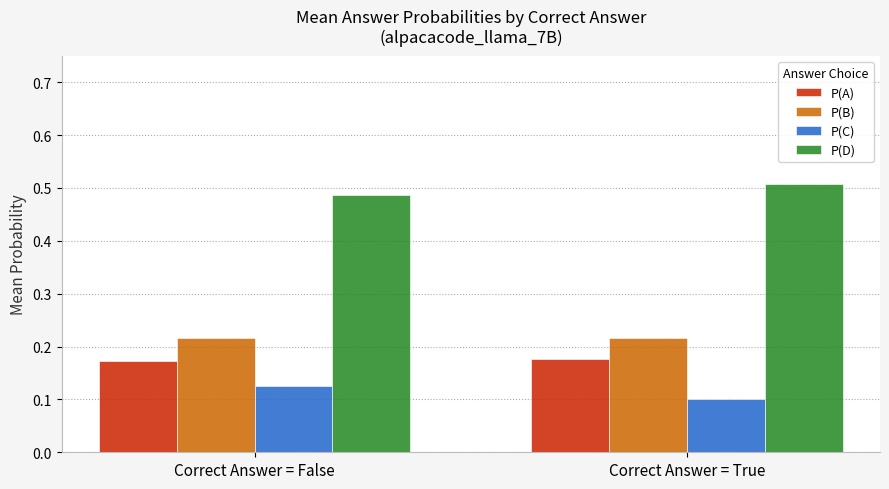

What are all the series names shown in the legend?

P(A), P(B), P(C), P(D)